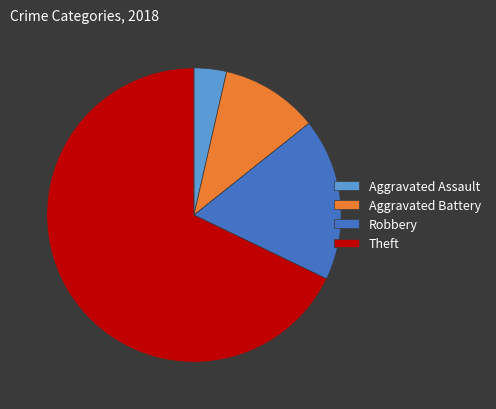

Is the sum of Aggravated Assault and Robbery greater than half?

No